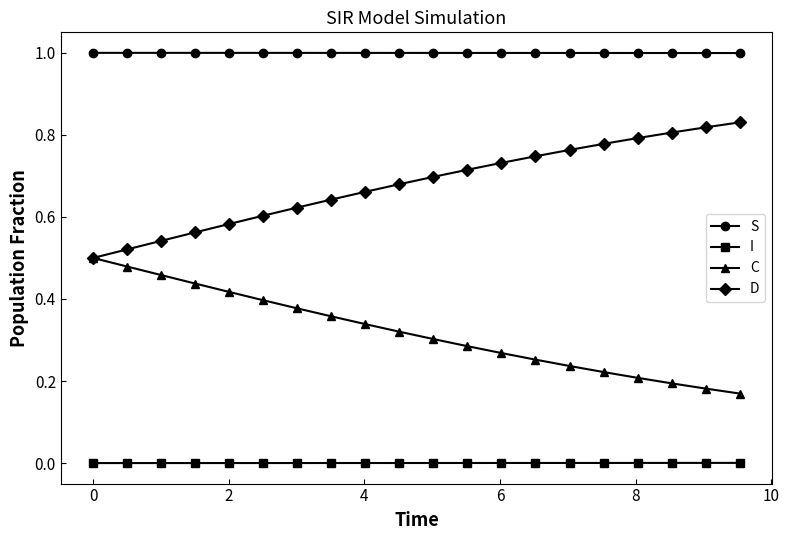

Count the D values in the range 0 to 1.

20